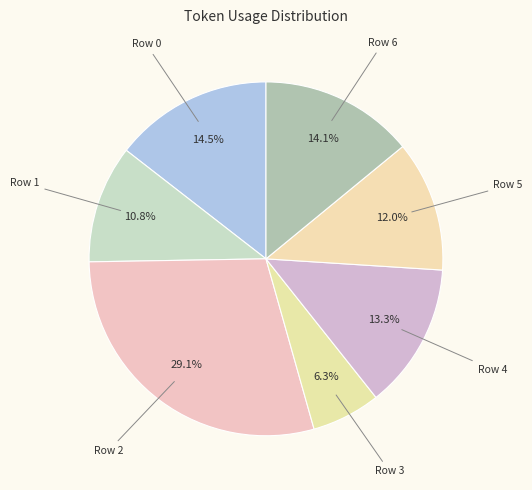

Count the number of slices in the pie.

7